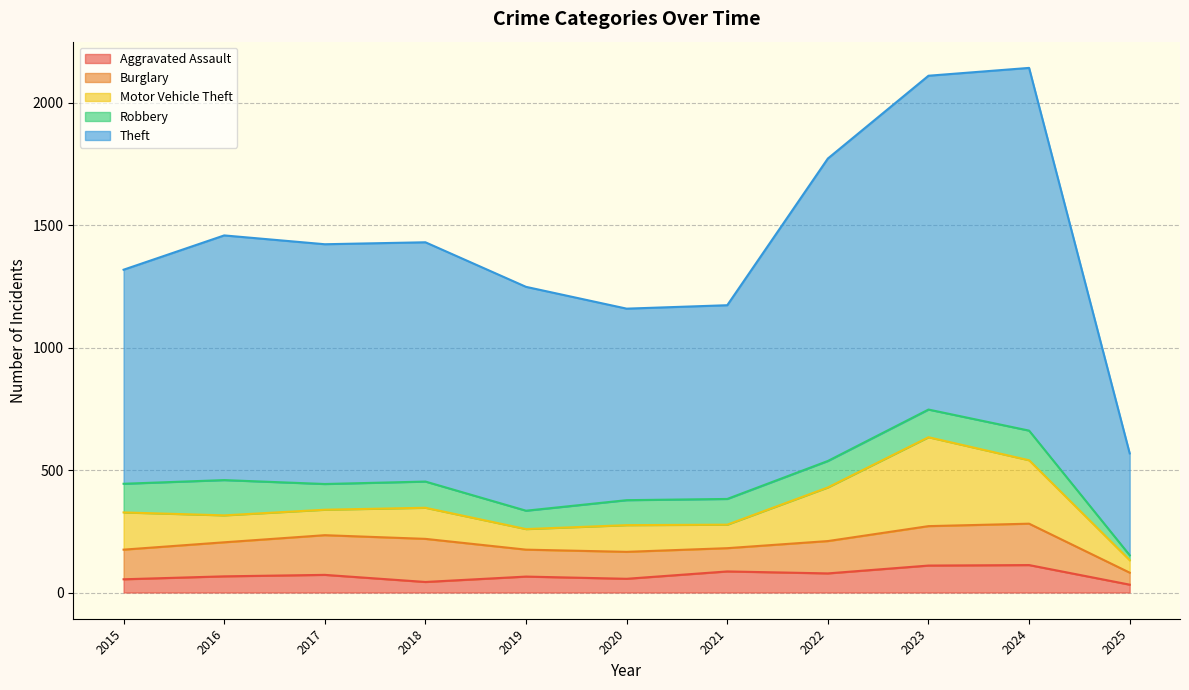

Is it true that Burglary equals 95 at 2021?

True